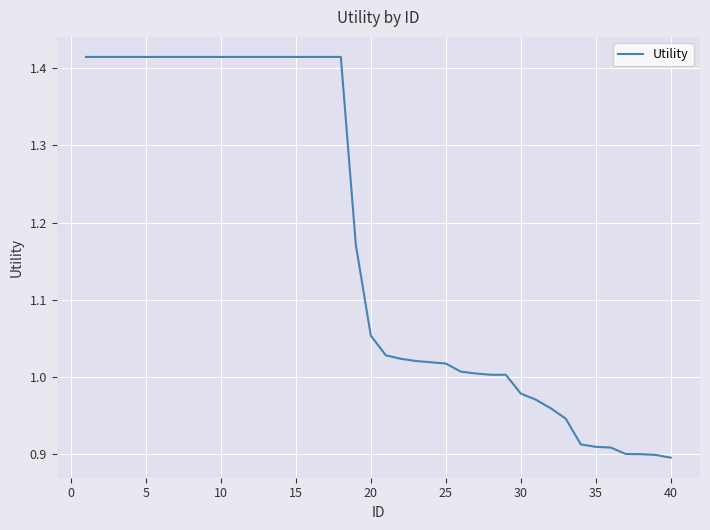

What is the difference between the second highest and minimum values?

0.5